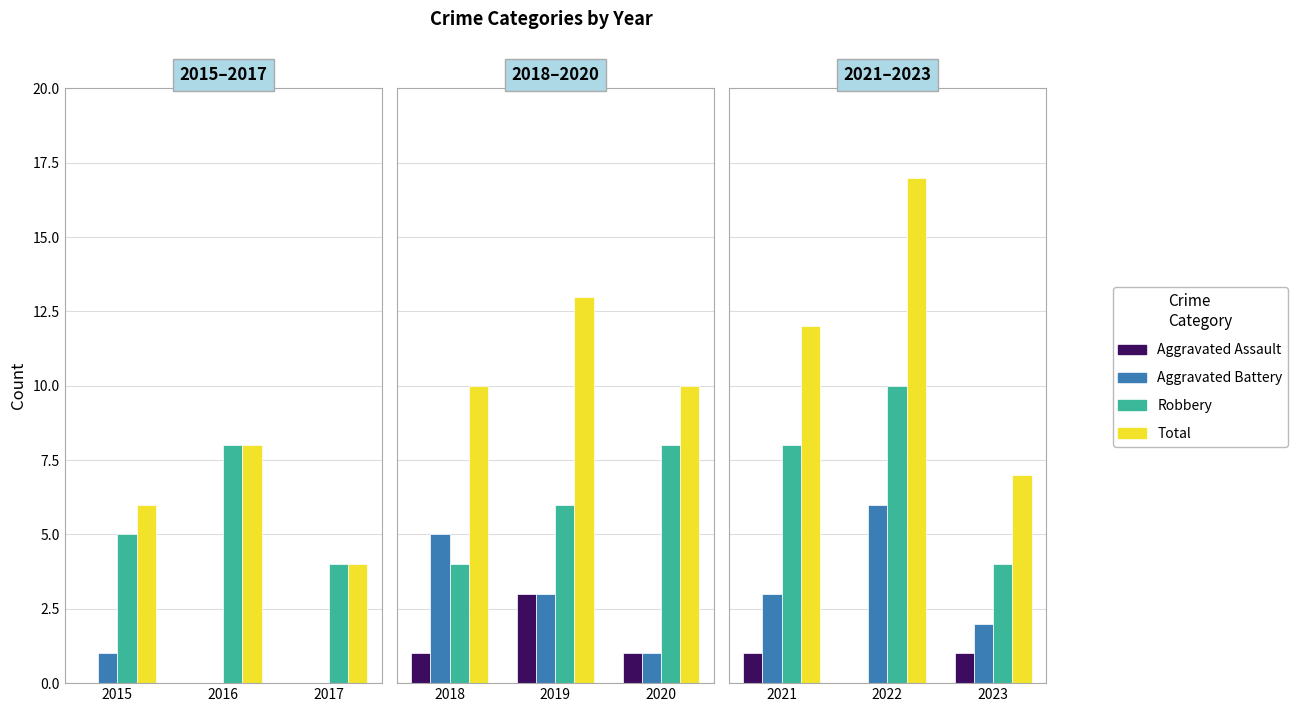

How many distinct data groups are displayed?

4